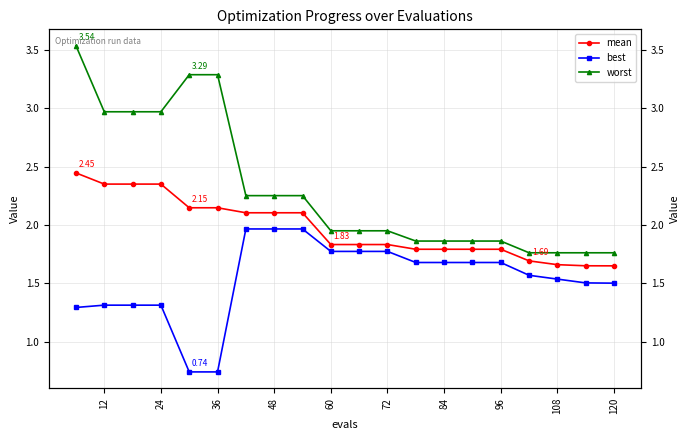

Is this an area chart (filled region under the line)?

No